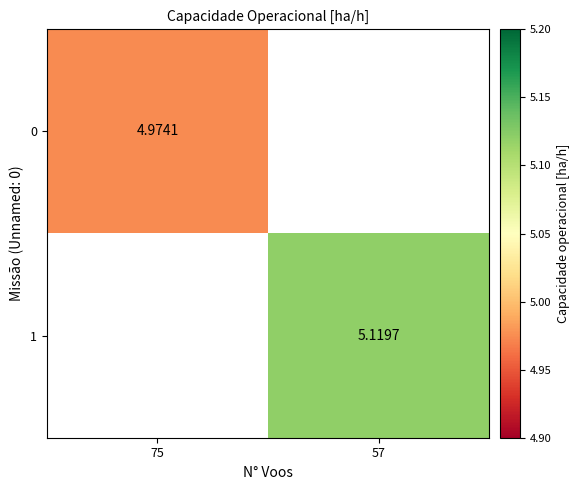

Is the value of 1 at 57 greater than the value of 0 at 57?

No